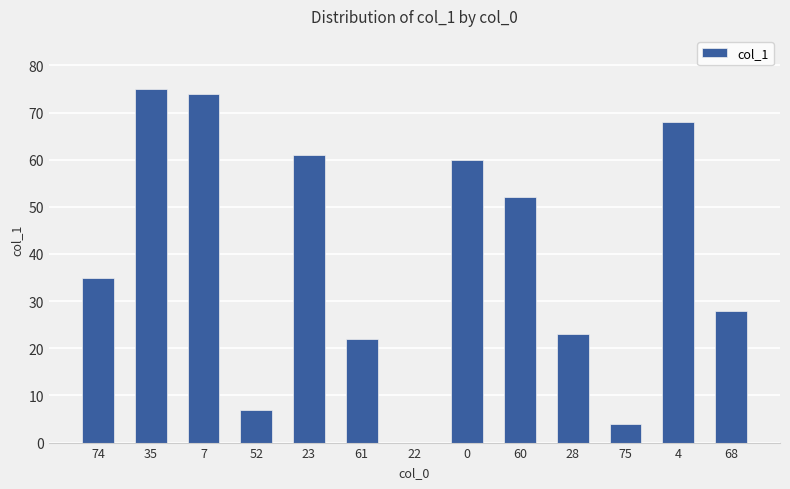

Approximately how many times larger is the value at 0 compared to 7?

0.8